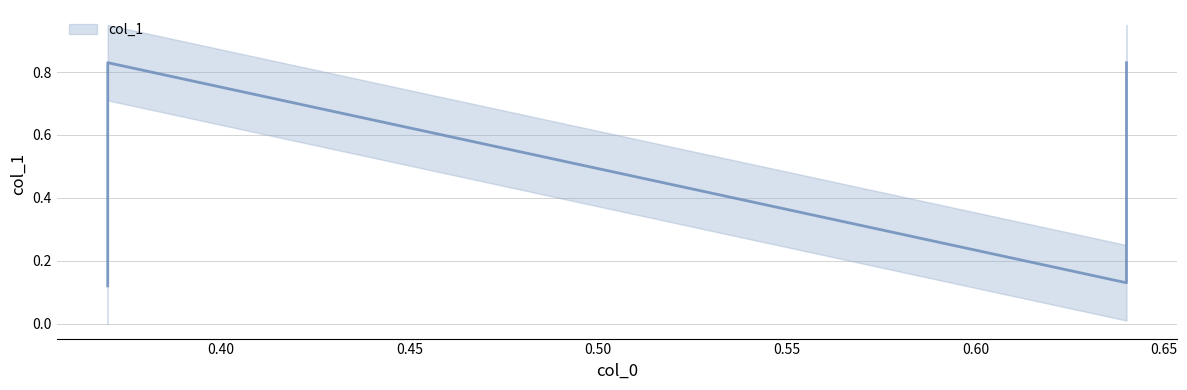

Reading right to left, what are all the values shown in this chart?

0.64=0.8	0.64=0.1	0.37=0.1	0.37=0.8